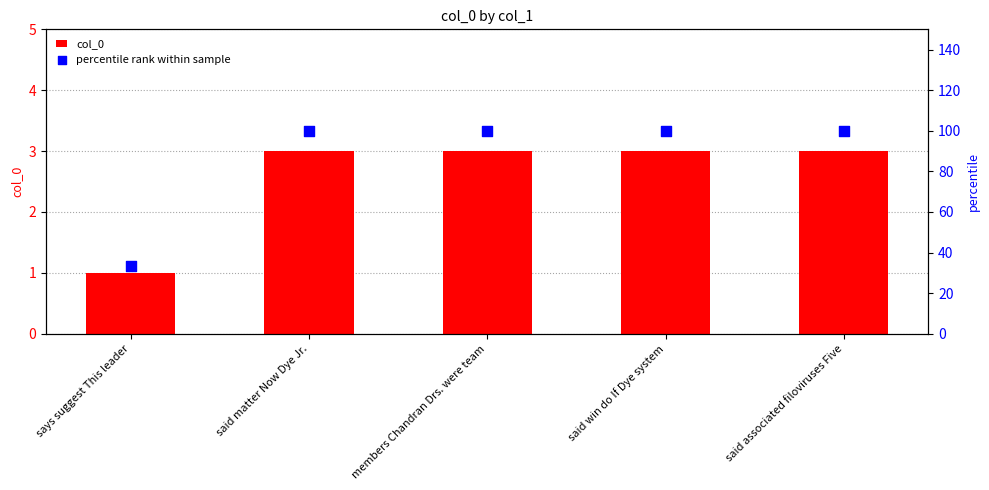

Is the value of col_0 at said win do If Dye system greater than the value of percentile rank within sample at says suggest This leader?

No